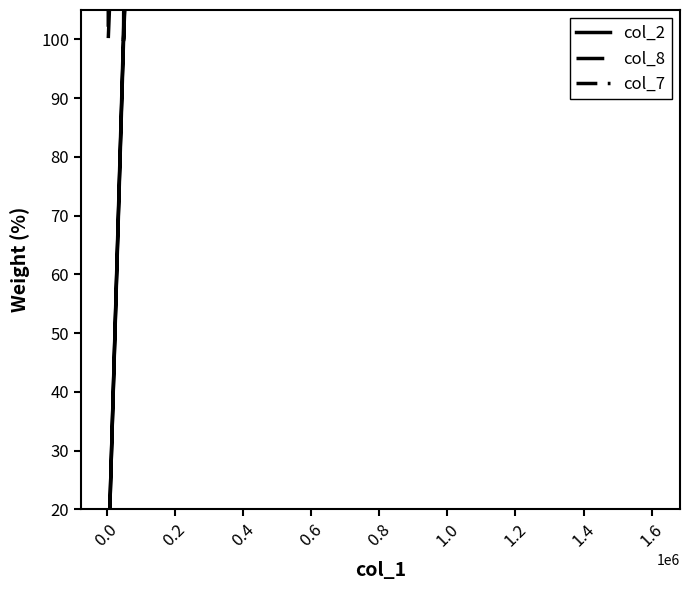

Is the value of col_7 at 19 greater than the value of col_8 at 0.6?

No